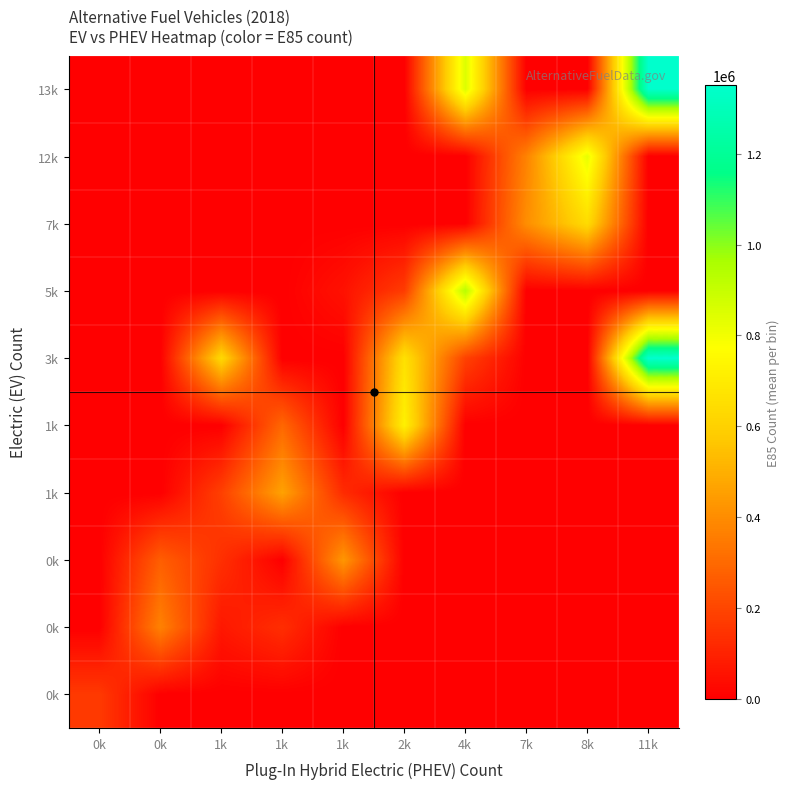

What is the spread (max minus min) of values at 7k?

404800.0